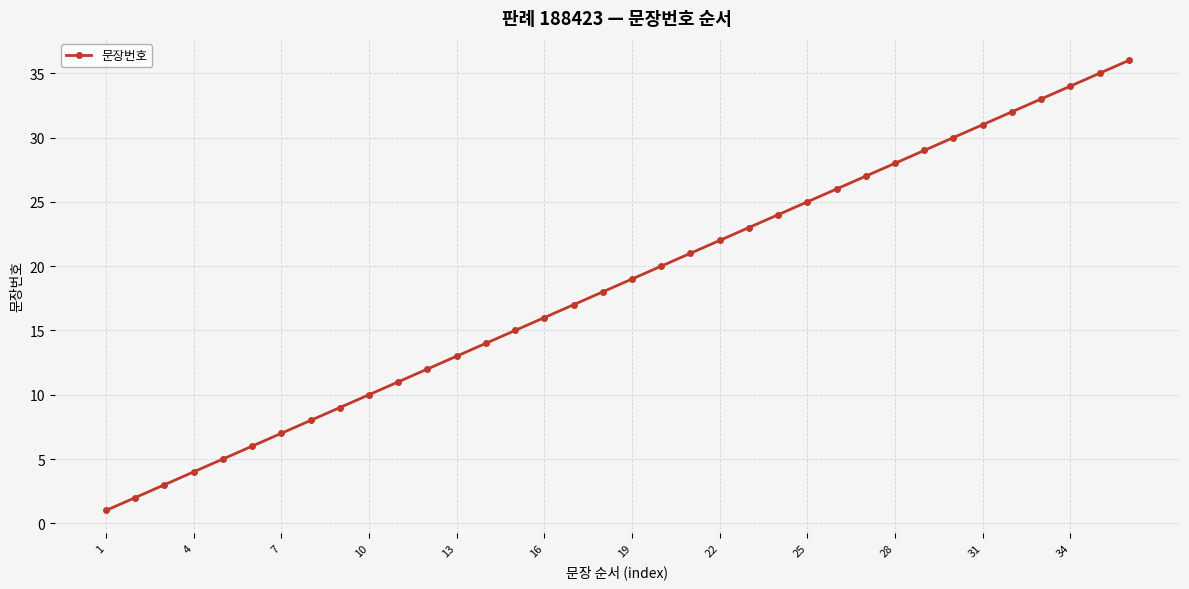

True or false: there are more than 2 points higher than both neighbors.

False